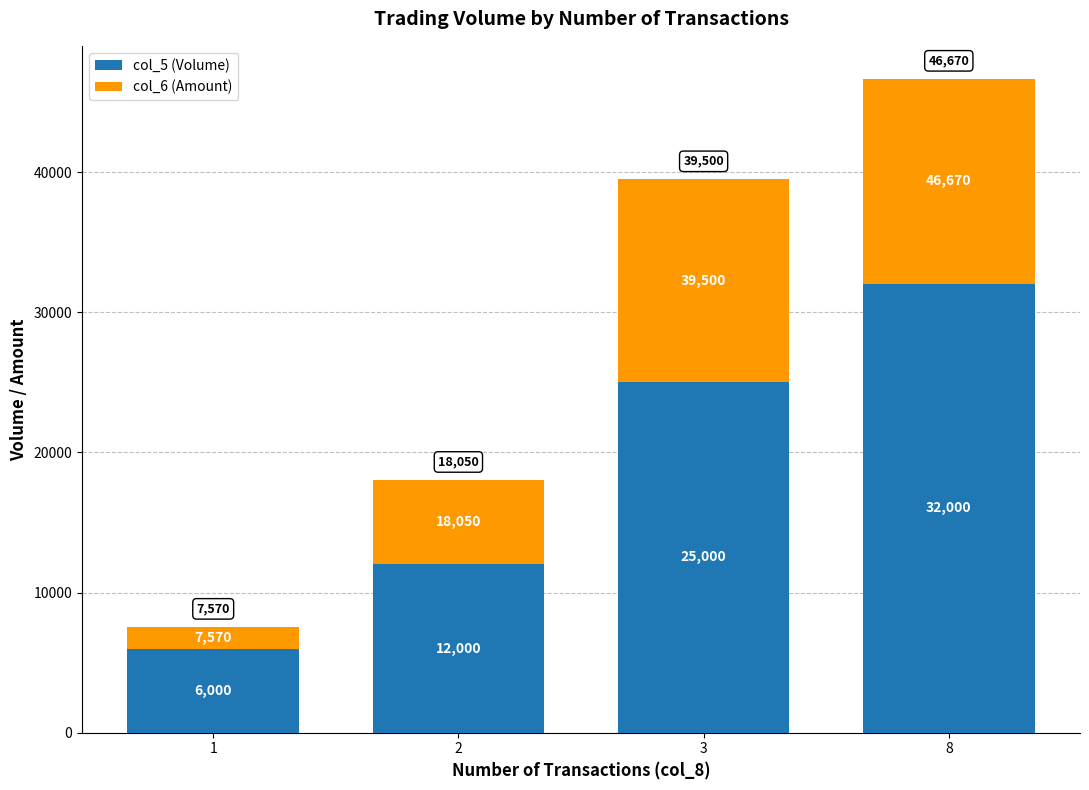

At 1, list the series in order from largest to smallest.

col_5 (Volume), col_6 (Amount)